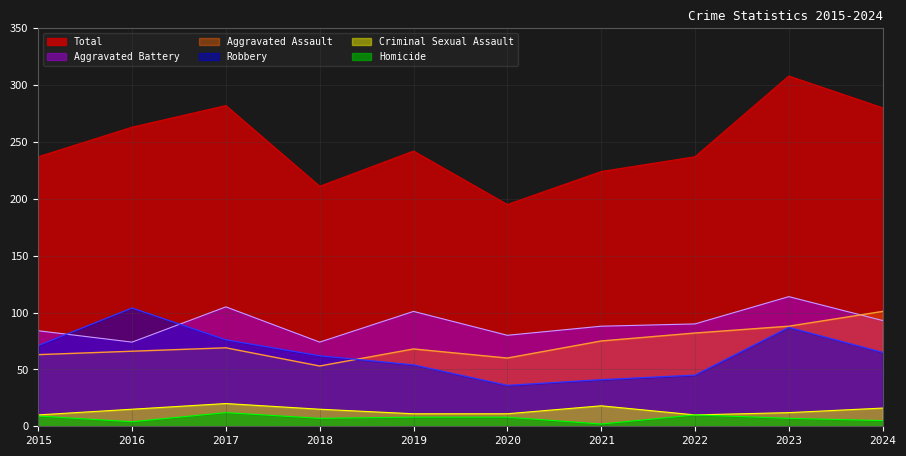

Rank the series at 2023 from highest to lowest value.

Total, Aggravated Battery, Aggravated Assault, Robbery, Criminal Sexual Assault, Homicide